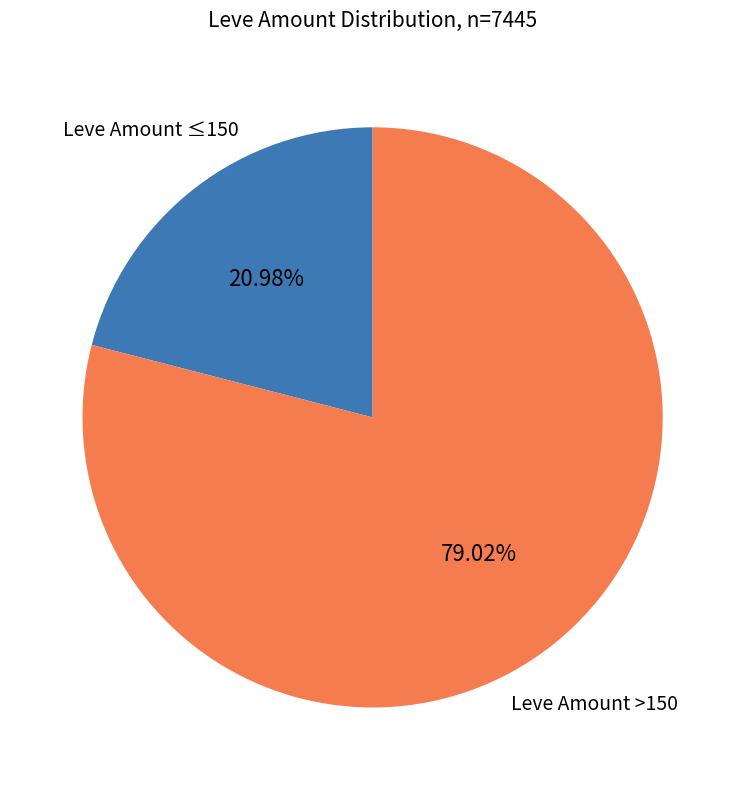

Is there a majority slice in this chart?

Yes